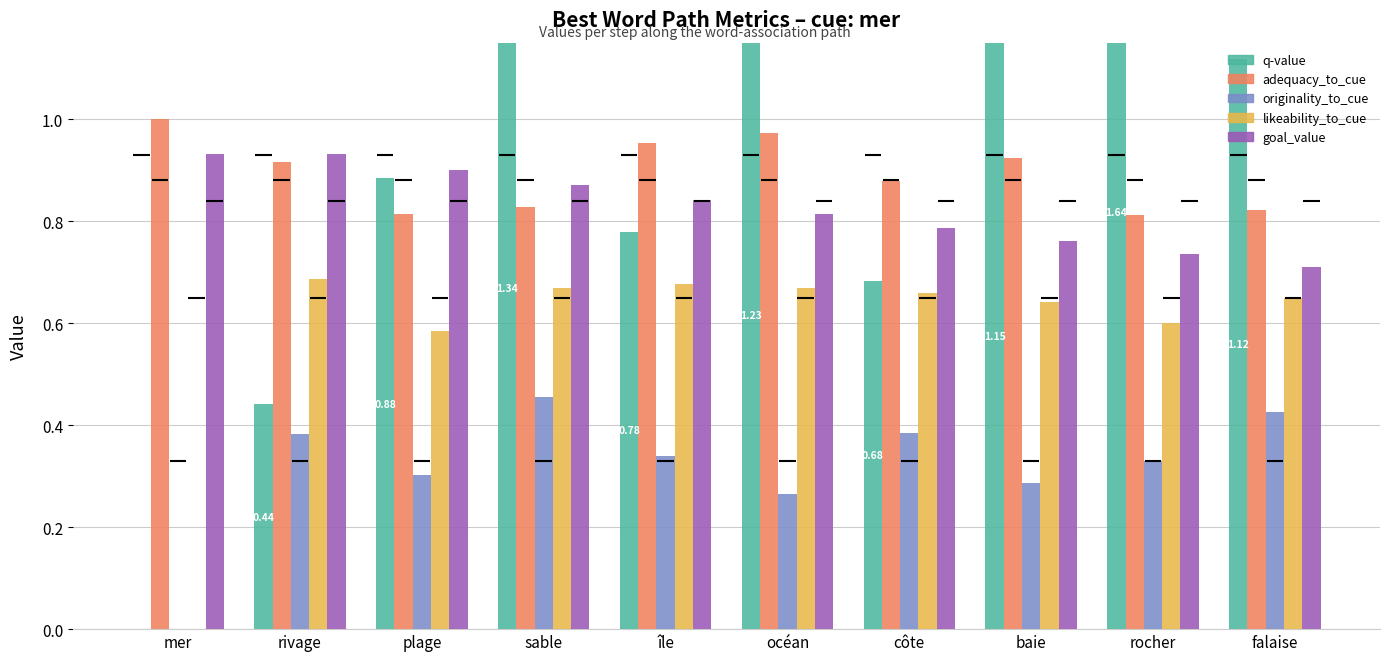

At which category is the sum across all series the highest?

sable